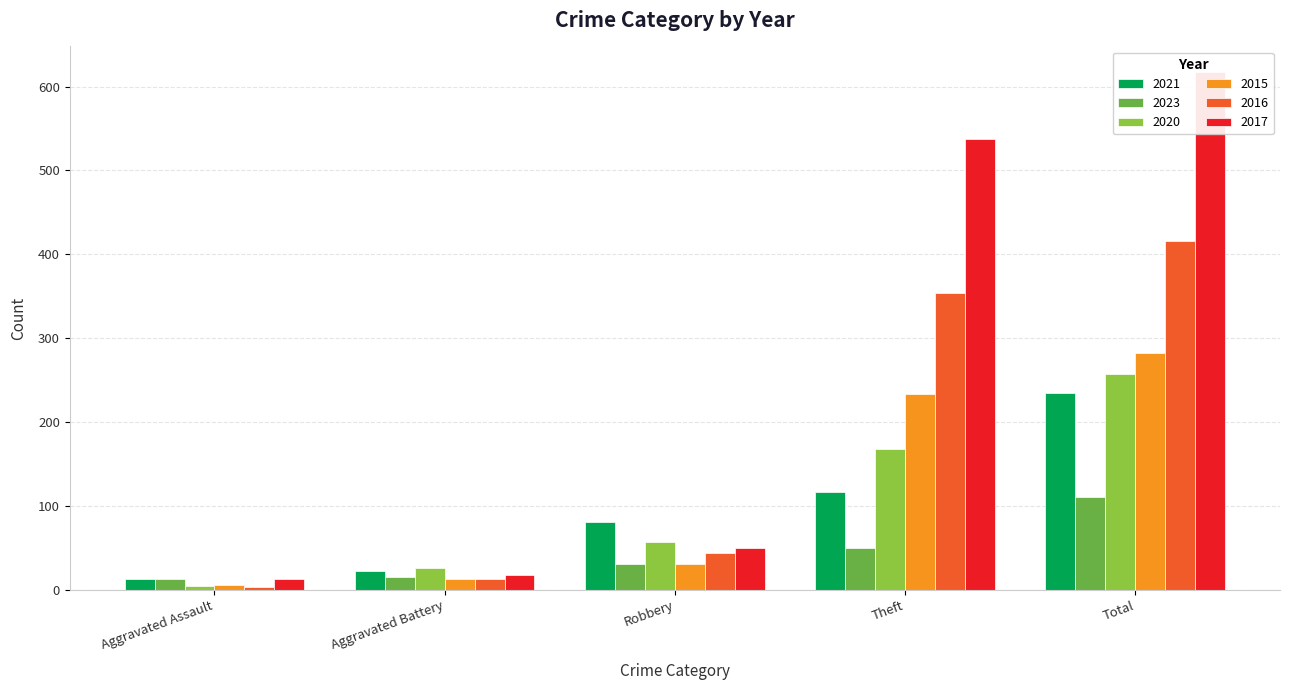

Read the 2017 value at Robbery.

49